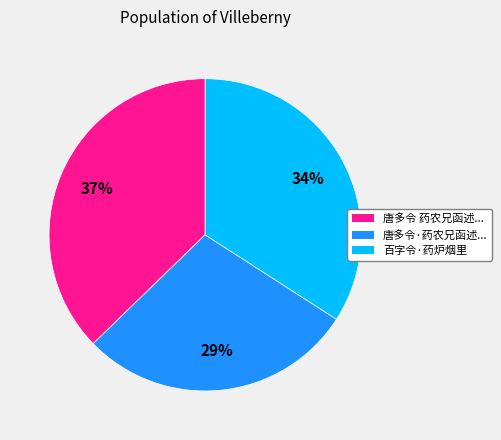

To the nearest percent, what percentage of the pie is 唐多令 药农兄函述...?

37%